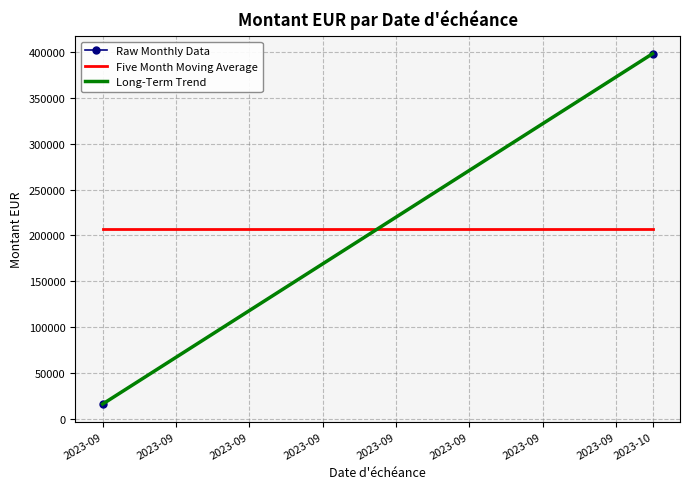

Reading left to right, list all the values displayed in this chart.

Raw Monthly Data: 16094.0	398138.3
Five Month Moving Average: 207116.2	207116.2
Long-Term Trend: 16094.0	398138.3